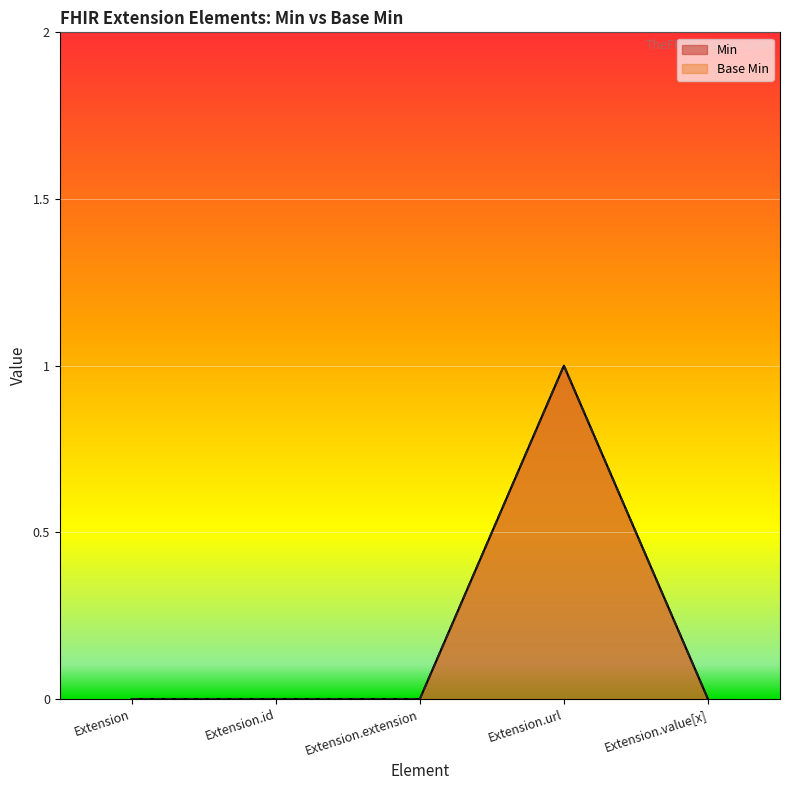

Between Extension and Extension.id, which is larger?

Extension